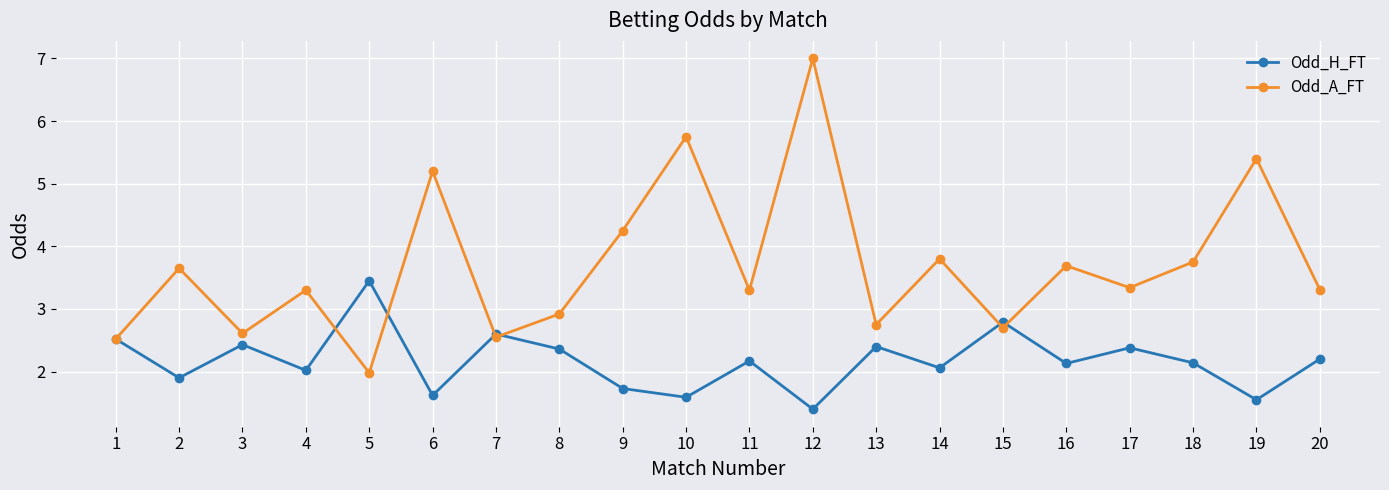

The Odd_A_FT series shows 3.3 at 17. True or false?

True